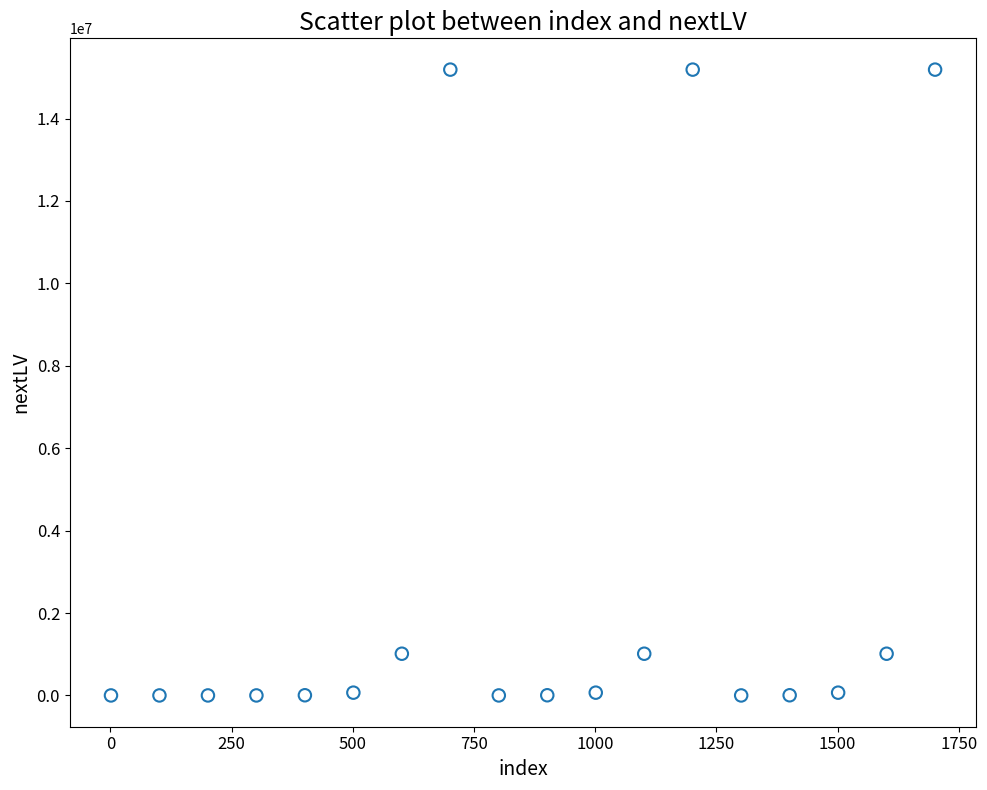

What is the range of Y values (max minus min)?

15187200